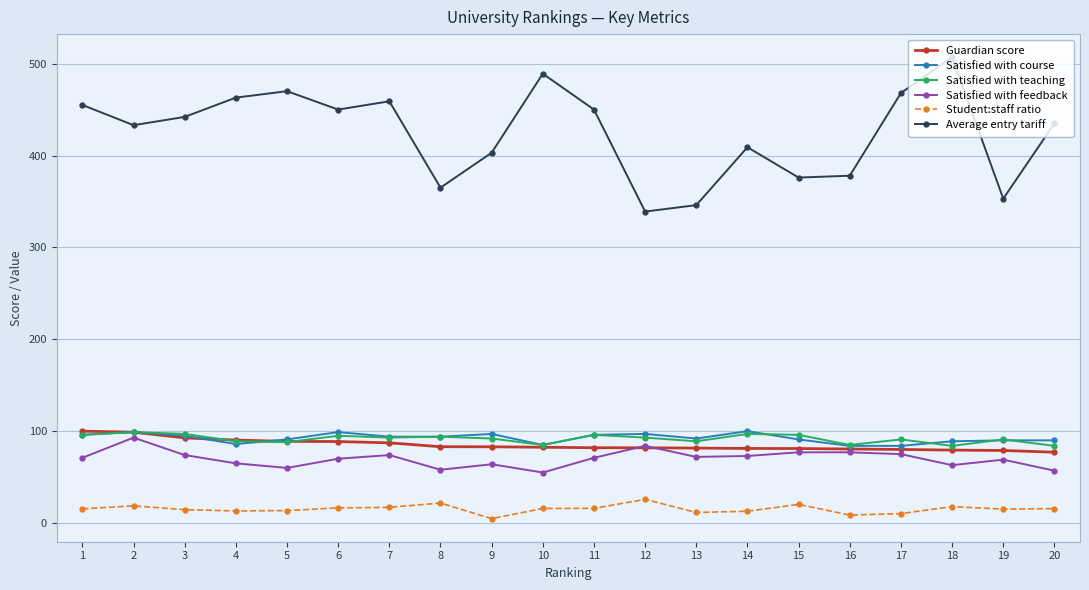

Count the number of data series in this chart.

6